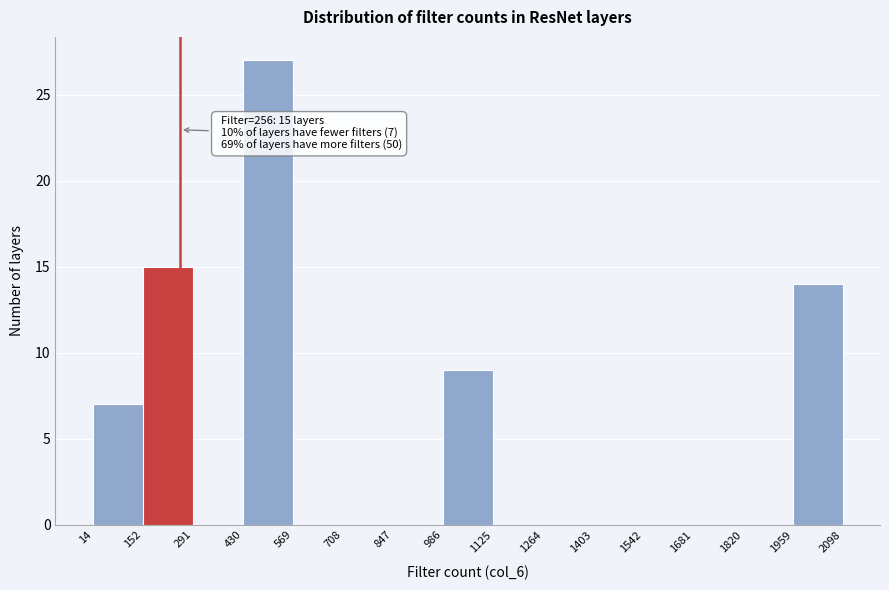

Which range on the x-axis has the tallest bar?

430 to 569